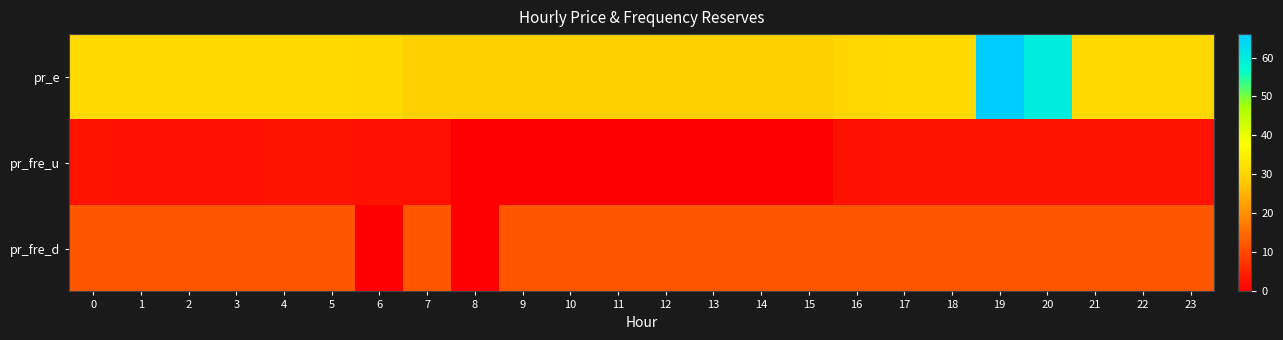

Reading left to right, what are all the values shown in this chart?

pr_e: 0=30.8	1=30.8	2=30.8	3=30.8	4=30.8	5=30.8	6=30.6	7=29.1	8=29.1	9=29.1	10=29.1	11=29.1	12=29.1	13=29.1	14=29.1	15=29.1	16=30.2	17=30.8	18=30.9	19=66.0	20=59.8	21=30.8	22=30.7	23=30.7
pr_fre_u: 0=2.7	1=2.5	2=2.5	3=2.5	4=2.7	5=2.7	6=2.5	7=2.3	8=0.0	9=0.0	10=0.0	11=0.0	12=0.0	13=0.0	14=0.0	15=0.0	16=2.5	17=2.7	18=2.7	19=2.7	20=2.7	21=2.7	22=2.7	23=2.7
pr_fre_d: 0=12.0	1=12.0	2=12.0	3=12.0	4=12.0	5=12.0	6=0.0	7=12.0	8=0.0	9=12.0	10=12.0	11=12.0	12=12.0	13=12.0	14=12.0	15=12.0	16=12.0	17=12.0	18=12.0	19=12.0	20=12.0	21=12.0	22=12.0	23=12.0